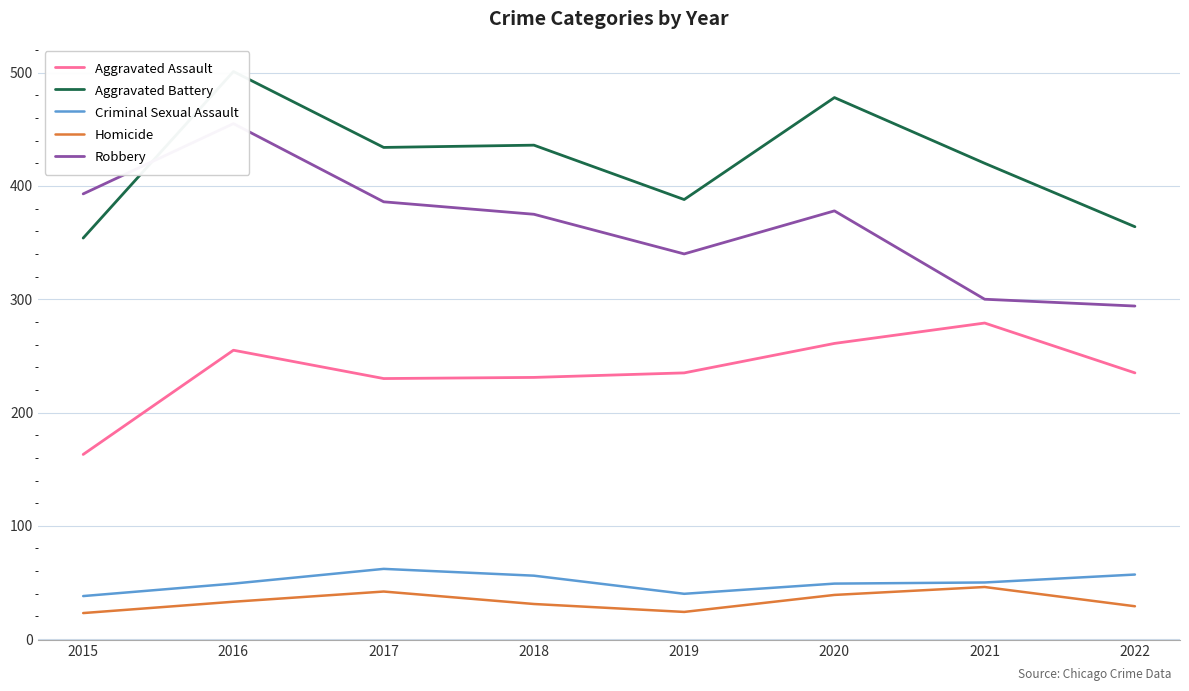

What is the spread (max minus min) of values at 2019?

364